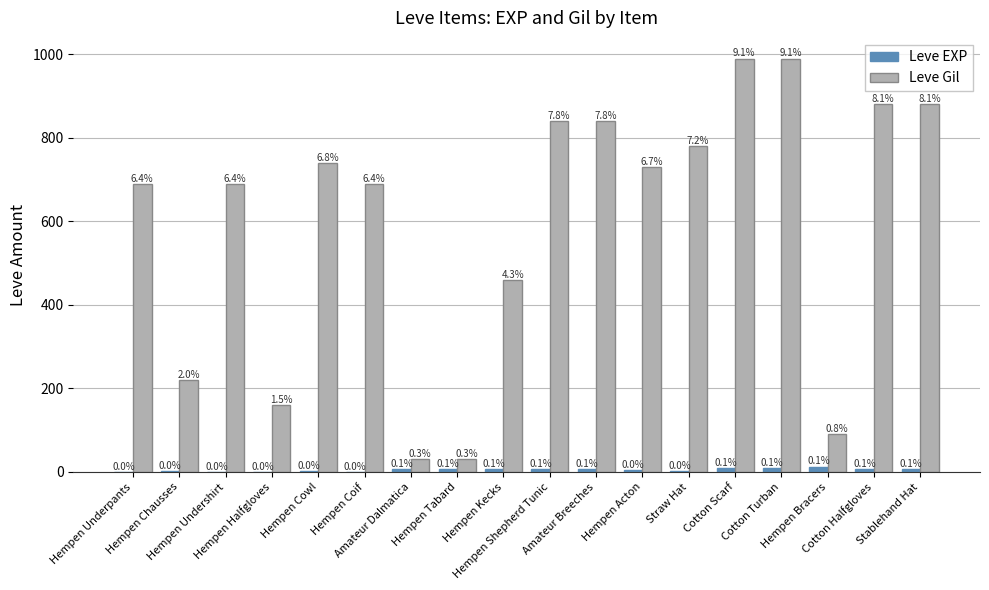

Rank the categories by Leve Gil value from highest to lowest.

Cotton Scarf, Cotton Turban, Cotton Halfgloves, Stablehand Hat, Hempen Shepherd Tunic, Amateur Breeches, Straw Hat, Hempen Cowl, Hempen Acton, Hempen Underpants, Hempen Undershirt, Hempen Coif, Hempen Kecks, Hempen Chausses, Hempen Halfgloves, Hempen Bracers, Amateur Dalmatica, Hempen Tabard